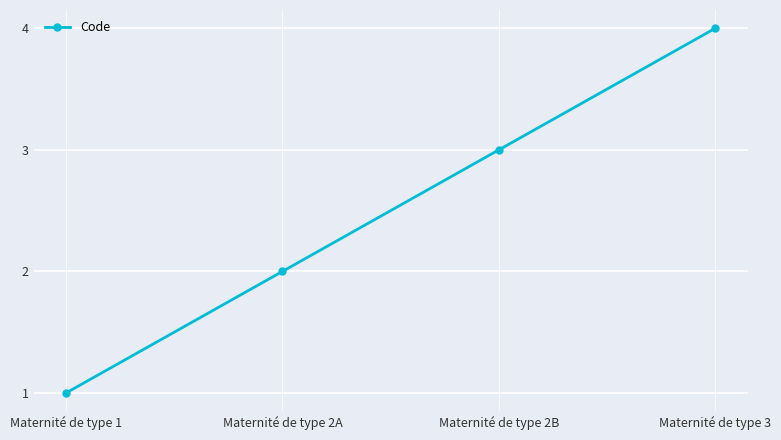

List the labels in order of value, largest first.

Maternité de type 3, Maternité de type 2B, Maternité de type 2A, Maternité de type 1